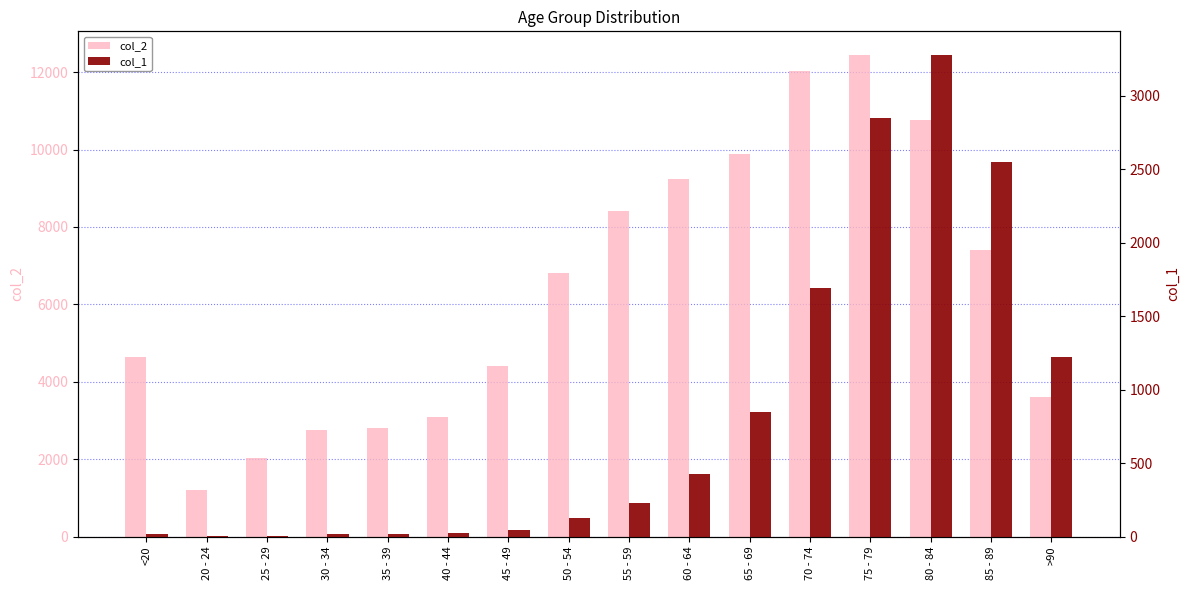

Reading right to left, list all the values displayed in this chart.

col_2: >90=3604	85 - 89=7417	80 - 84=10764	75 - 79=12434	70 - 74=12018	65 - 69=9883	60 - 64=9236	55 - 59=8400	50 - 54=6803	45 - 49=4396	40 - 44=3078	35 - 39=2814	30 - 34=2765	25 - 29=2038	20 - 24=1191	<20=4641
col_1: >90=1224	85 - 89=2548	80 - 84=3273	75 - 79=2848	70 - 74=1690	65 - 69=850	60 - 64=426	55 - 59=227	50 - 54=126	45 - 49=47	40 - 44=24	35 - 39=18	30 - 34=17	25 - 29=3	20 - 24=4	<20=18